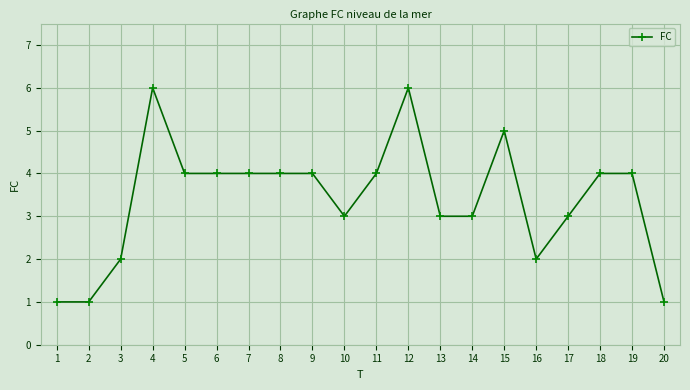

What is the average value?

3